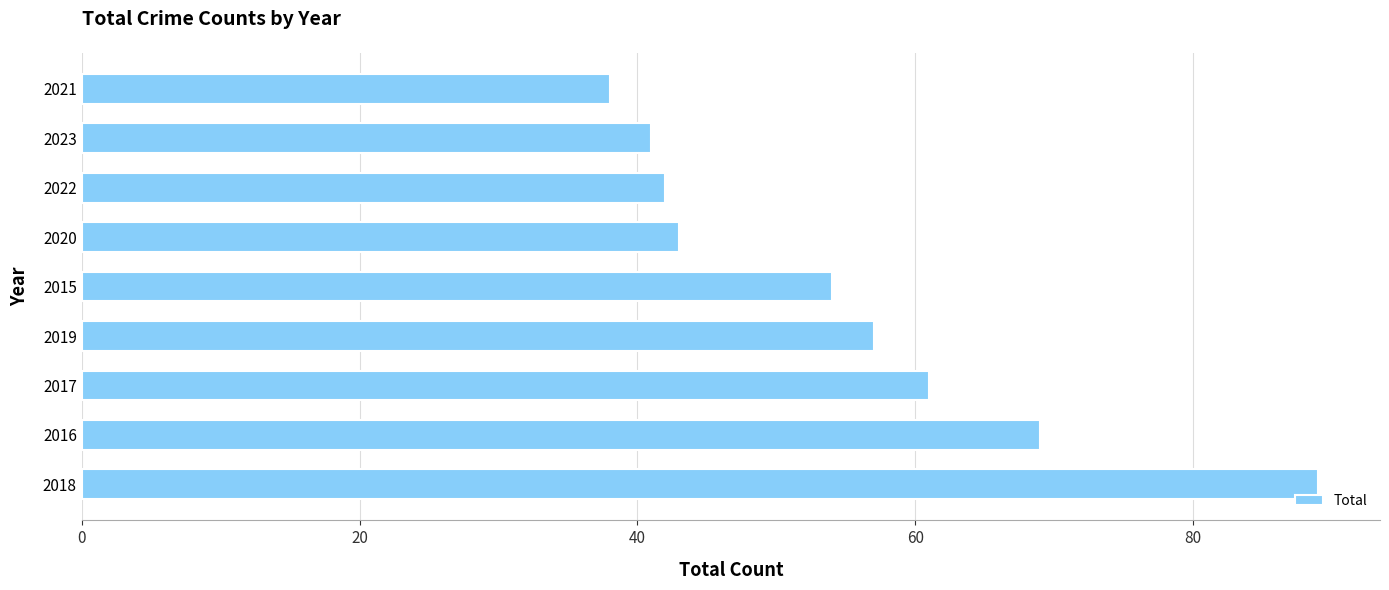

Rank the categories by value from lowest to highest.

2021, 2023, 2022, 2020, 2015, 2019, 2017, 2016, 2018